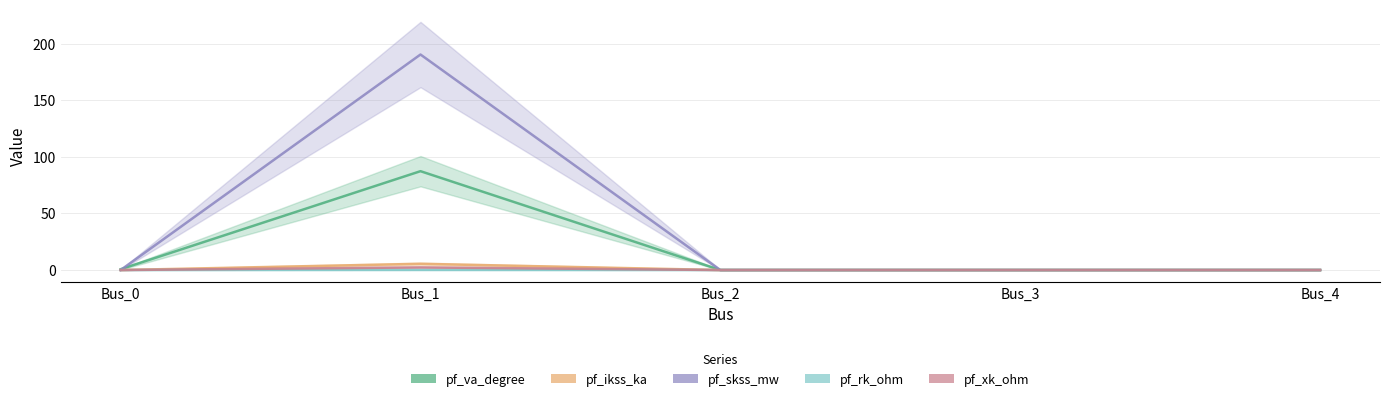

Which series has the widest spread of values?

pf_skss_mw